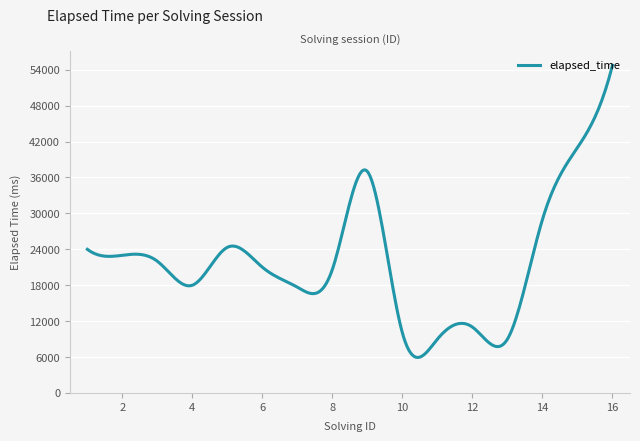

Count the number of data series in this chart.

1